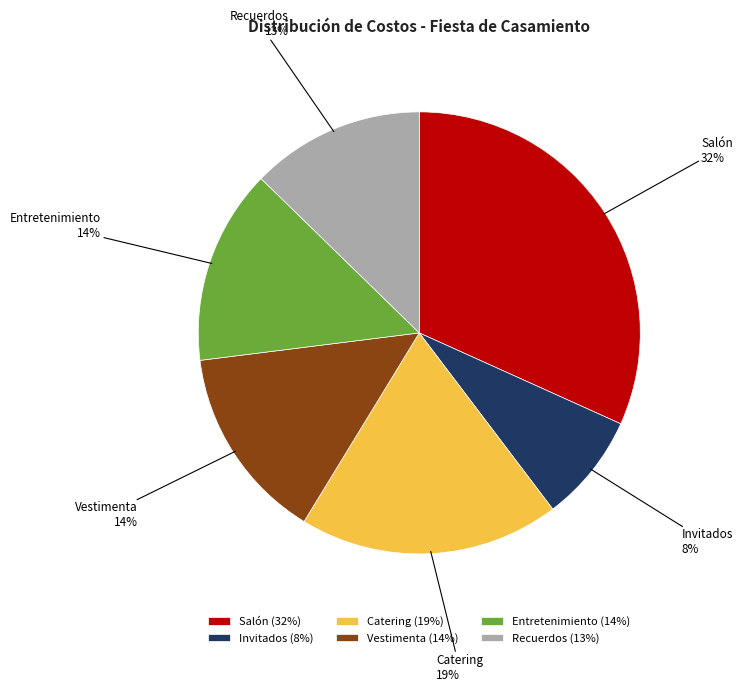

What is the largest slice in the pie chart?

Salón